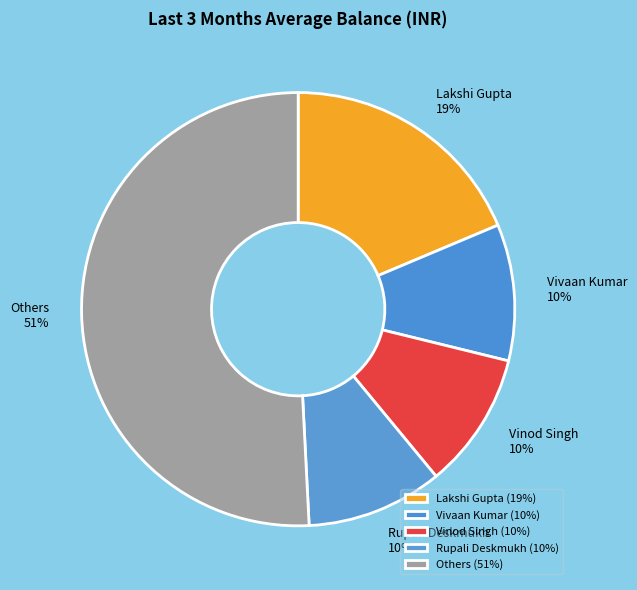

How many segments does this pie chart have?

5